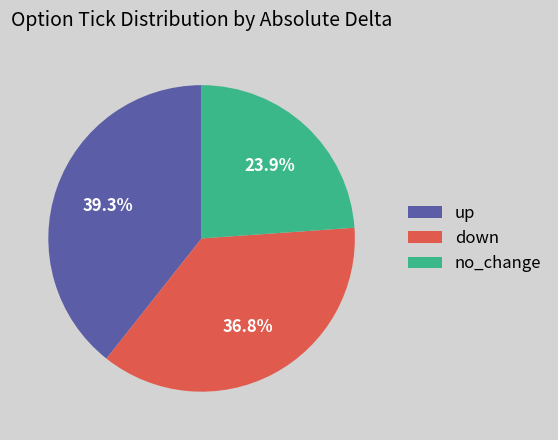

To the nearest percent, what percentage of the pie is up?

39%